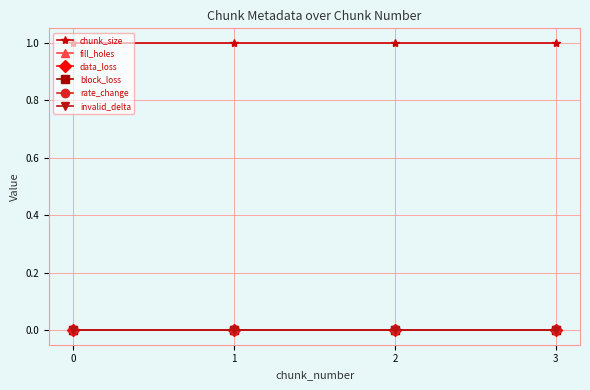

How many lines are shown in the chart?

6